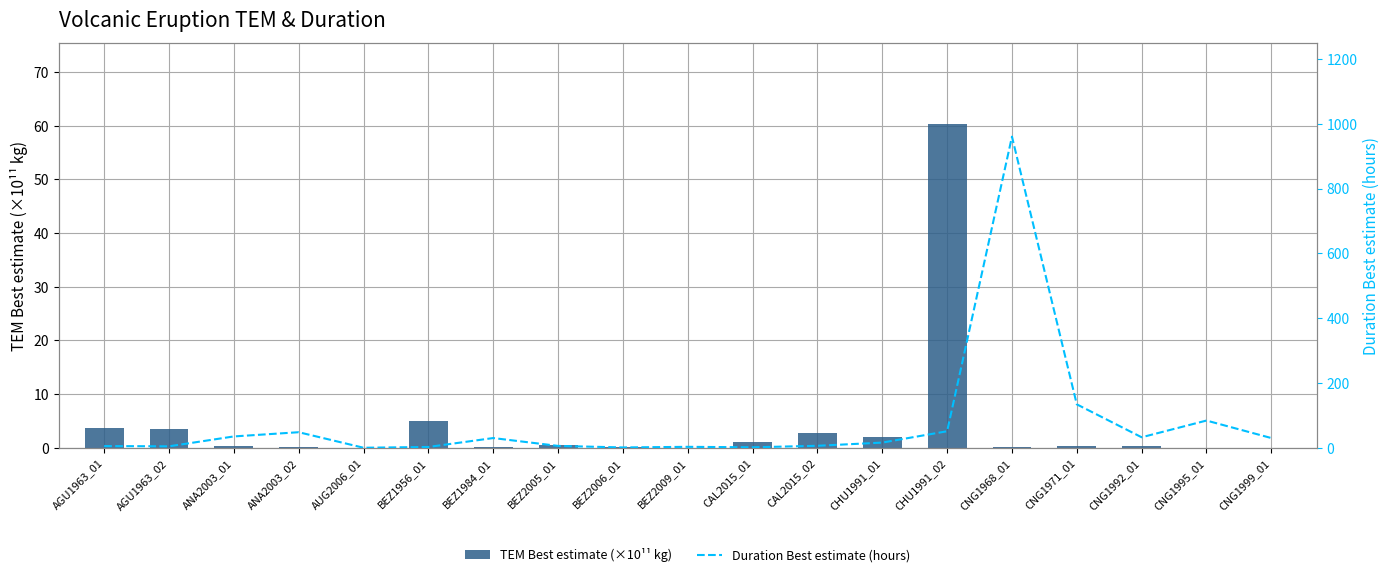

Which series changed the most between ANA2003_02 and CNG1971_01?

Duration Best estimate (hours)